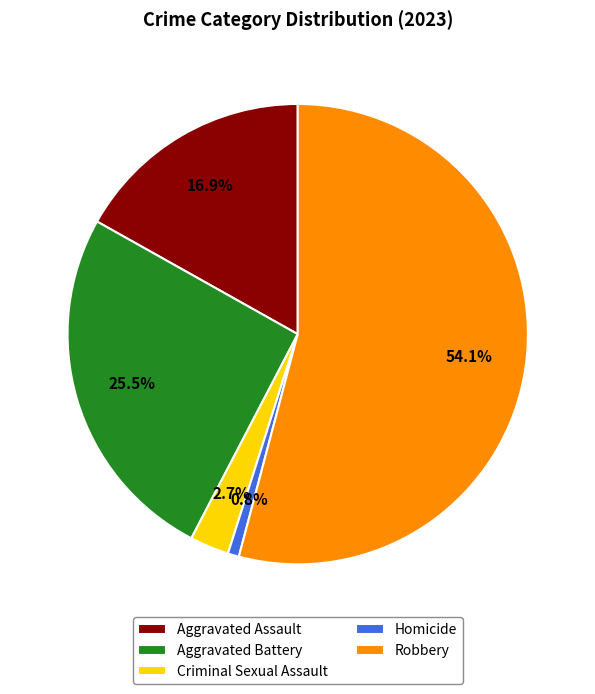

What is the total percentage of Criminal Sexual Assault and Aggravated Battery?

28.2%